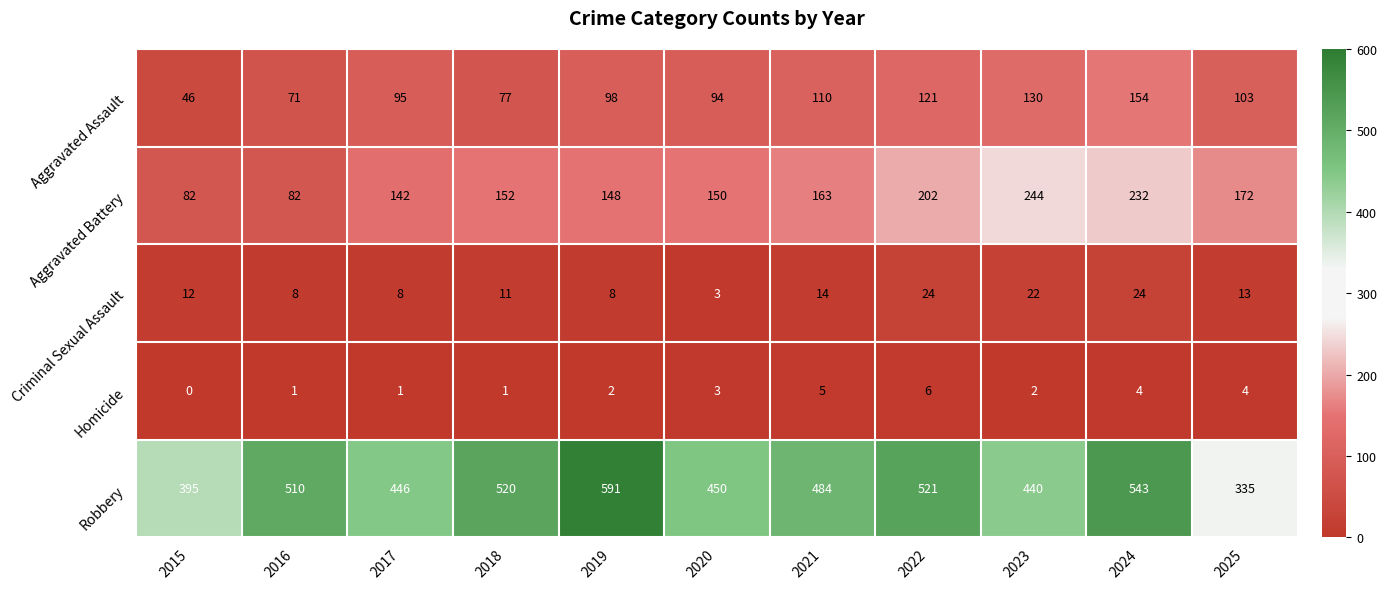

At which category is the sum across all series the highest?

2024